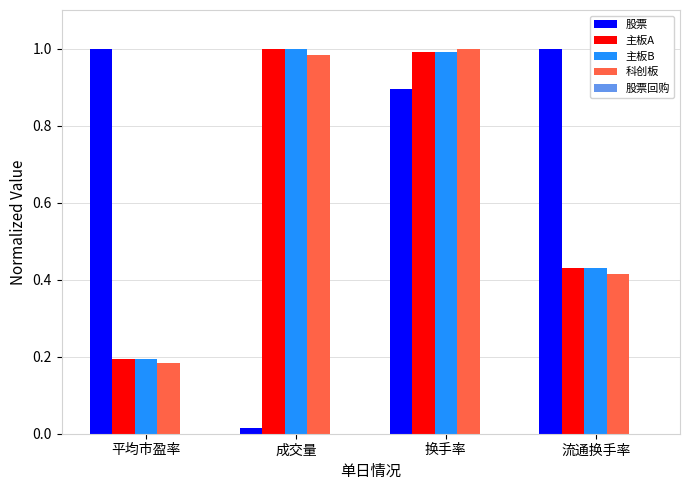

At which category is the sum across all series the highest?

换手率